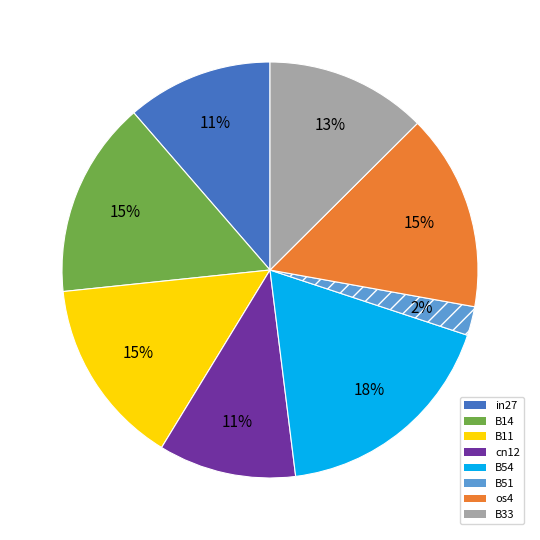

Is it true that os4 is 28% of the pie?

False